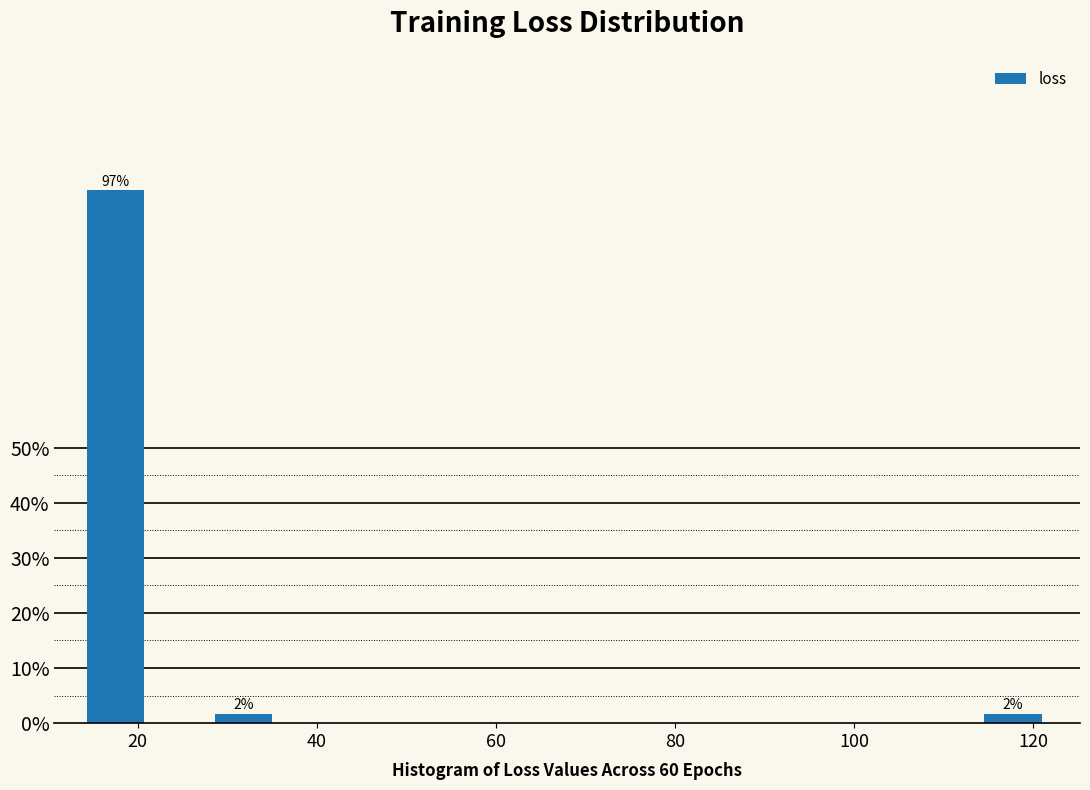

Read against the x-axis, roughly where is the centre of the tallest bar?

18